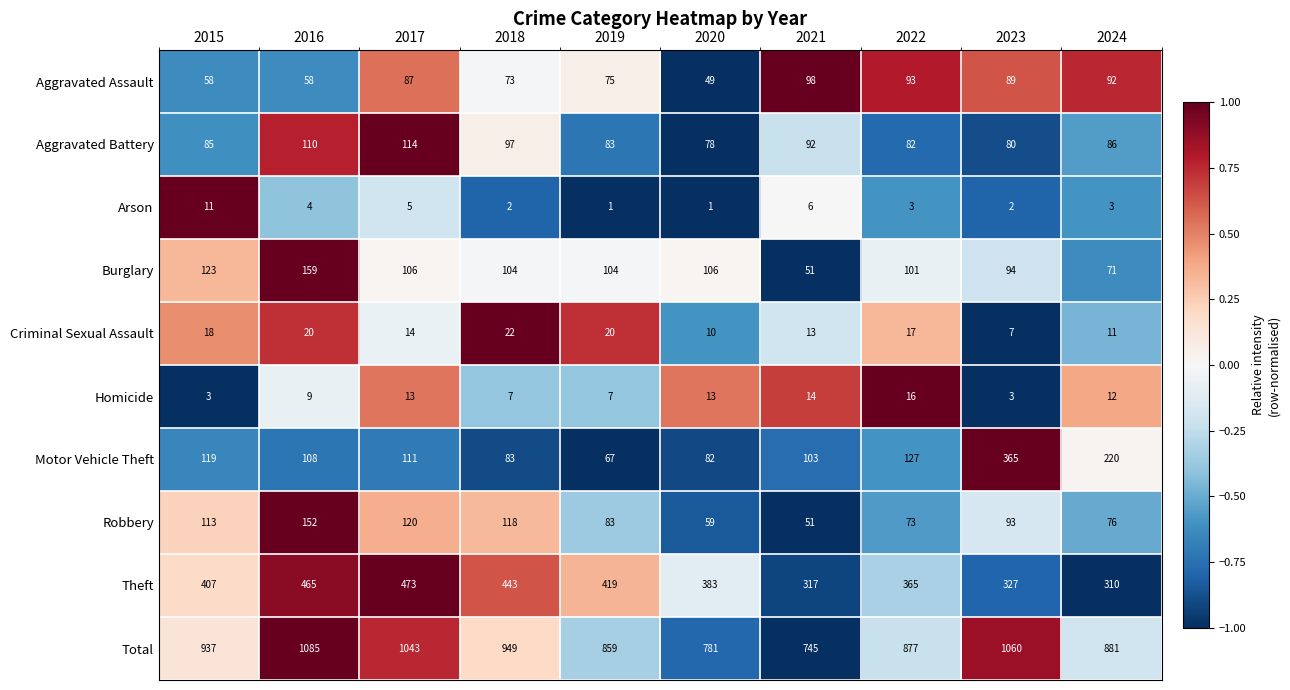

What is the average value of the Theft series?

391